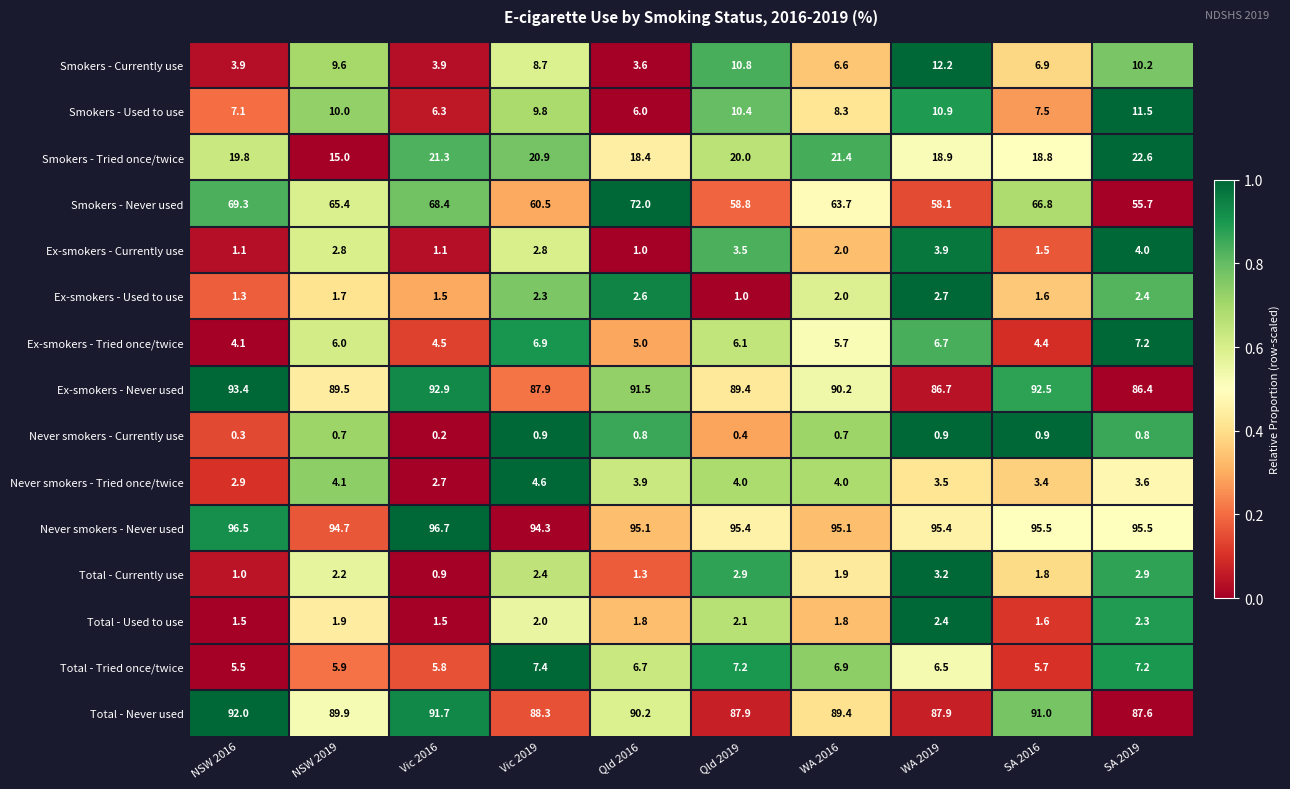

What is the total value across all series at Qld 2019?

399.9